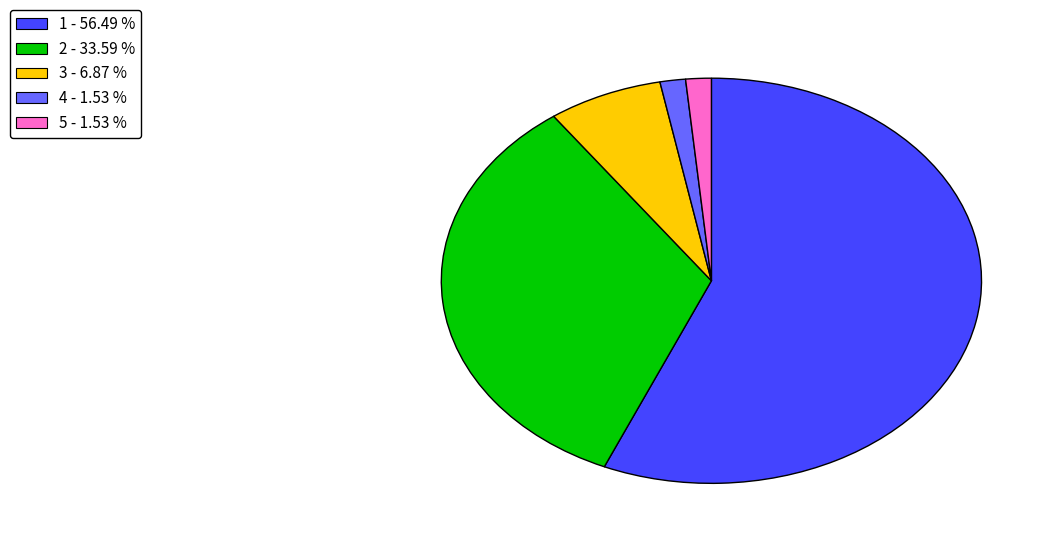

How many segments does this pie chart have?

5